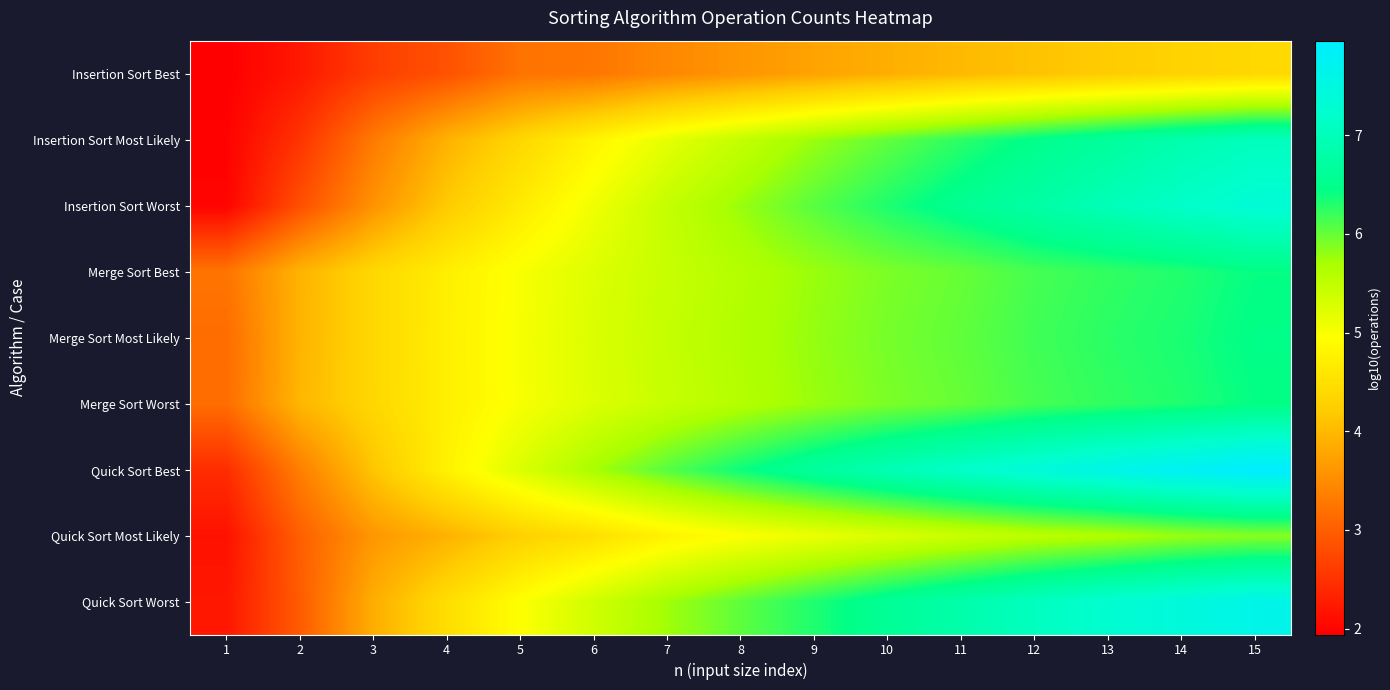

Read the Quick Sort Best value at 8.

6.4